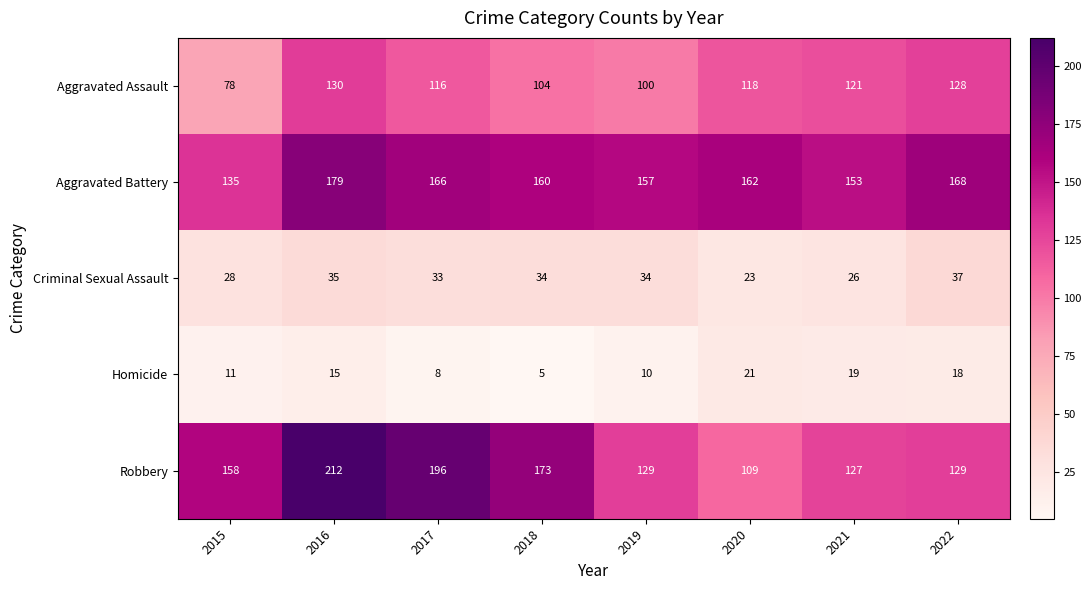

Which label corresponds to the smallest value in the chart?

2018